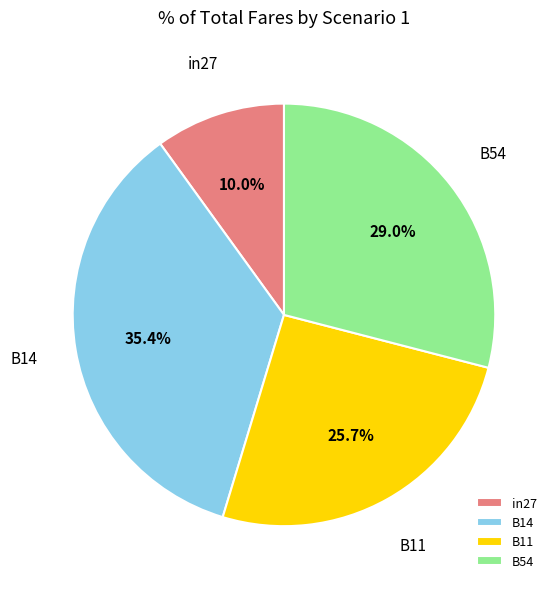

Does any single category account for the majority?

No